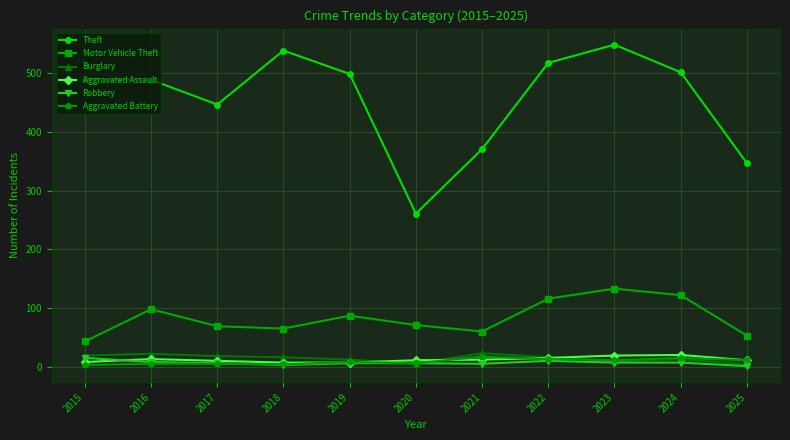

What value does the Motor Vehicle Theft series have at 2018, to the nearest 5?

65